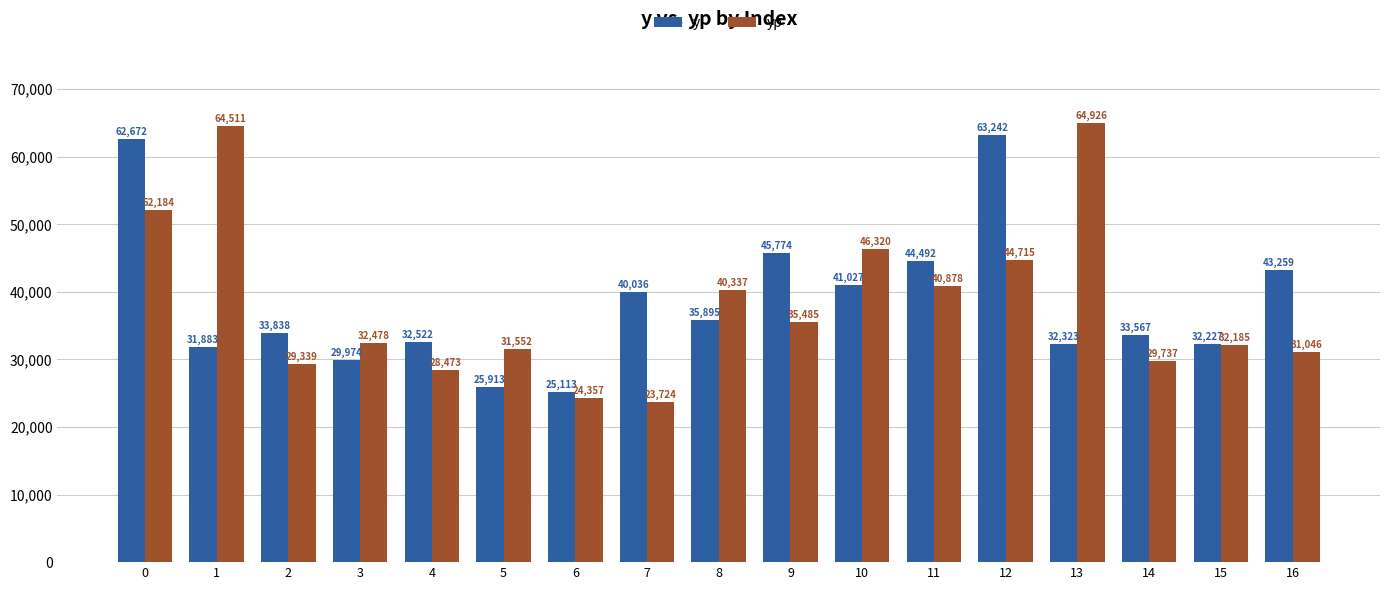

Is it true that yp equals 52183.6 at 0?

True